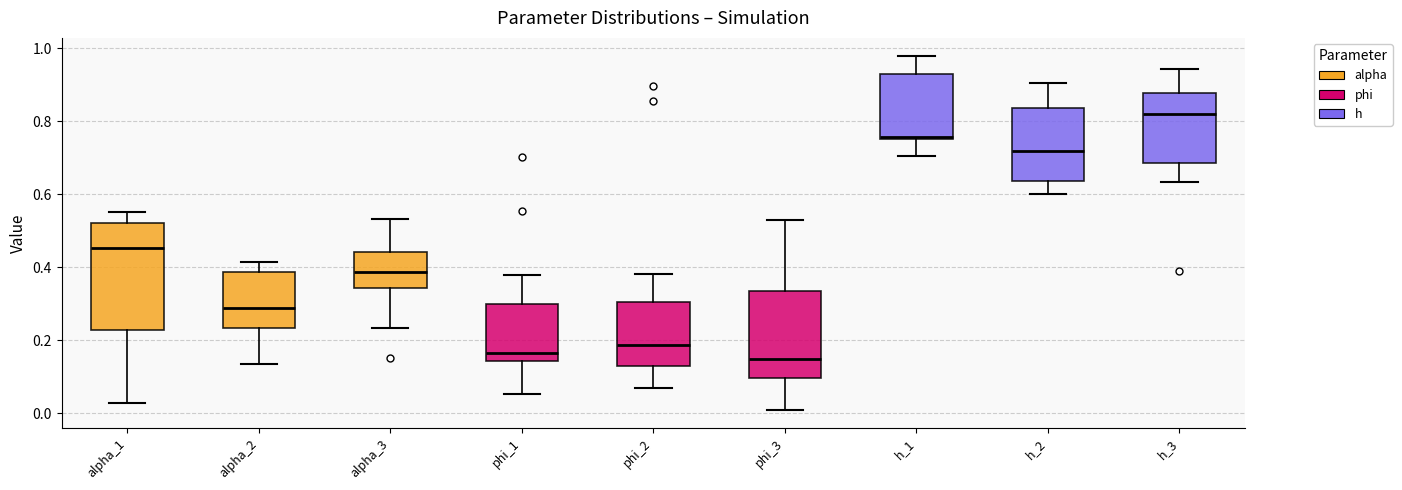

Reading left to right, transcribe this box plot: for each box, give where its median line is, the range the box spans, and where its two whiskers end, as read against the y-axis. The values are not printed on the chart, so give them approximately, as read against the axis.

alpha_1: median 0.46, box 0.22 to 0.52, whiskers 0.02 to 0.56
alpha_2: median 0.28, box 0.24 to 0.38, whiskers 0.14 to 0.42
alpha_3: median 0.38, box 0.34 to 0.44, whiskers 0.24 to 0.54
phi_1: median 0.16, box 0.14 to 0.30, whiskers 0.06 to 0.38
phi_2: median 0.18, box 0.14 to 0.30, whiskers 0.06 to 0.38
phi_3: median 0.16, box 0.10 to 0.34, whiskers 0.00 to 0.54
h_1: median 0.76 (just above the box's lower edge), box 0.76 to 0.94, whiskers 0.70 to 0.98
h_2: median 0.72, box 0.64 to 0.84, whiskers 0.60 to 0.90
h_3: median 0.82, box 0.68 to 0.88, whiskers 0.64 to 0.94